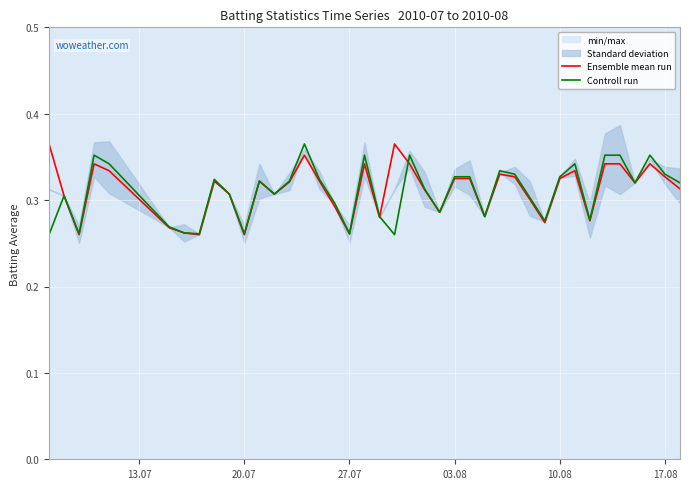

In Ensemble mean run, how many points are lower than both neighbors (excluding endpoints)?

11